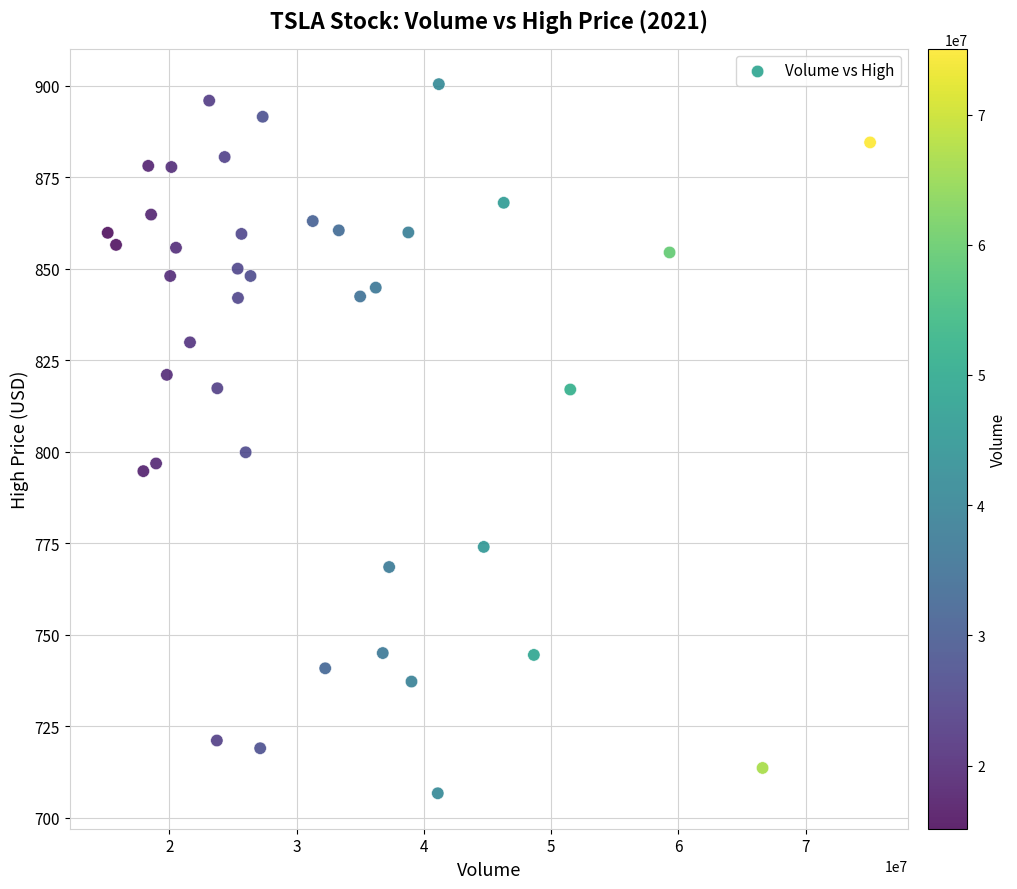

What is the range of Y values (max minus min)?

193.7